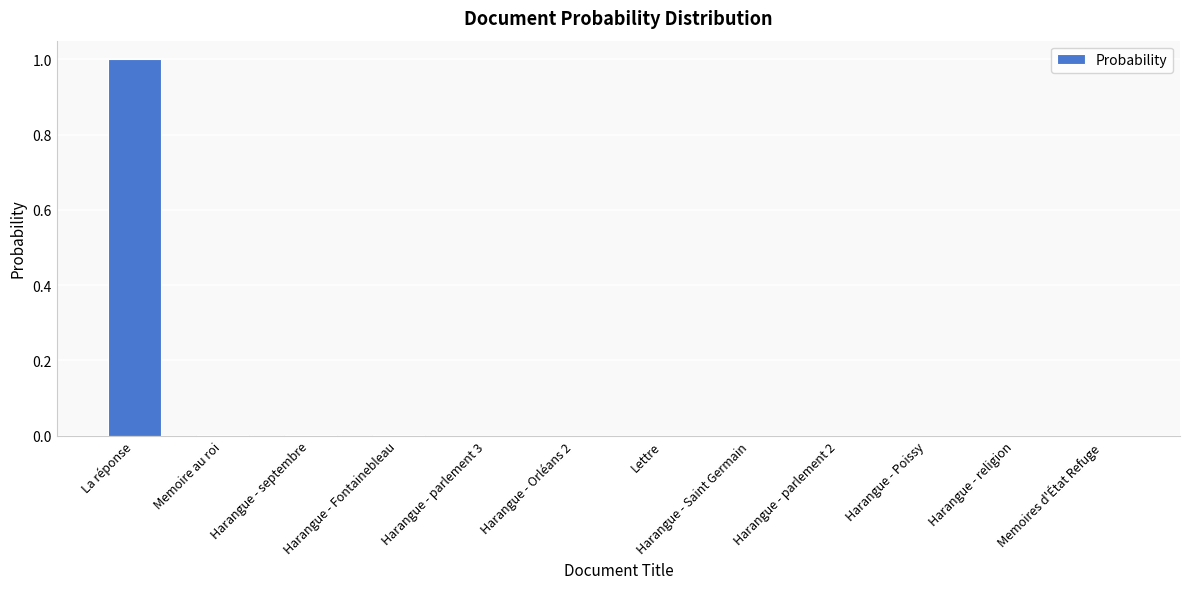

Which category has the highest value across all series?

La réponse